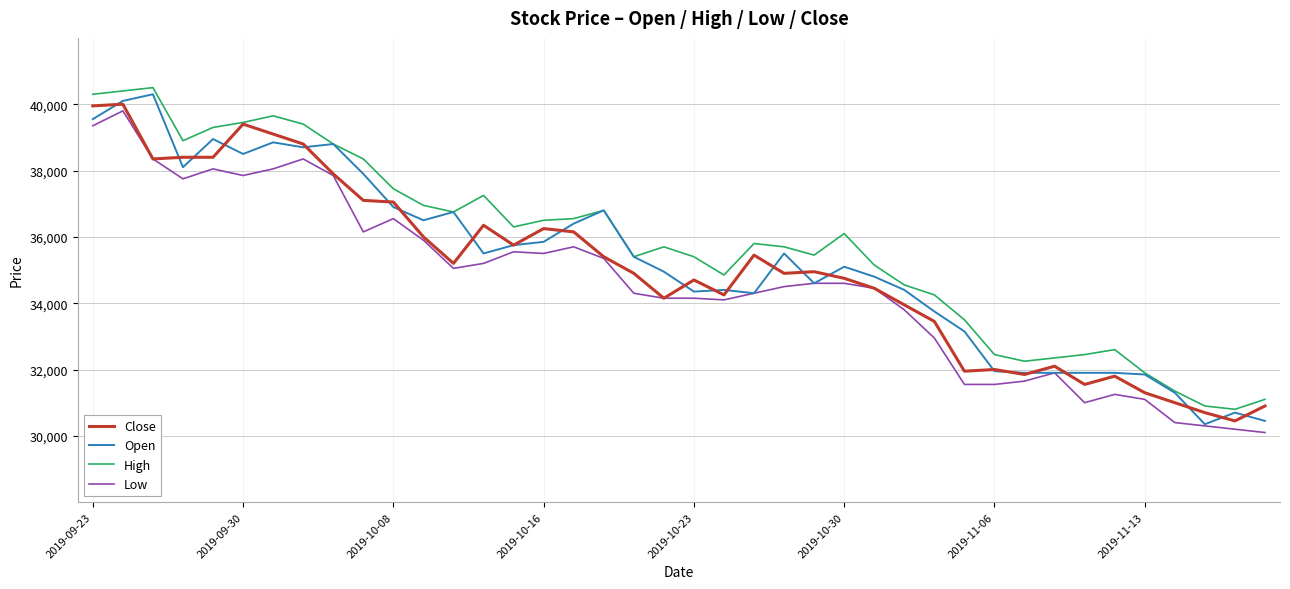

True or false: High and Low intersect in this chart.

False